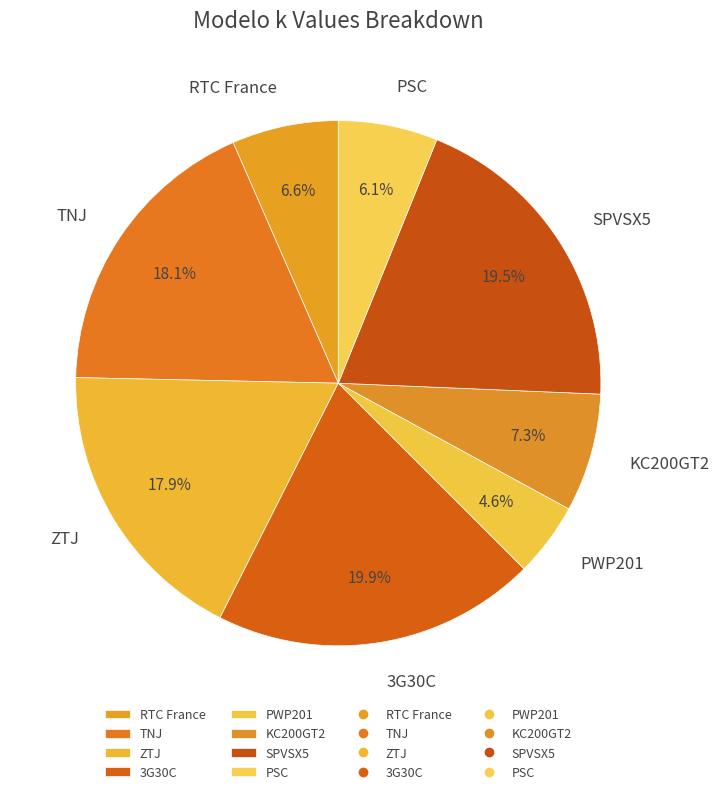

What is the ratio of the value at RTC France to the value at TNJ?

0.4